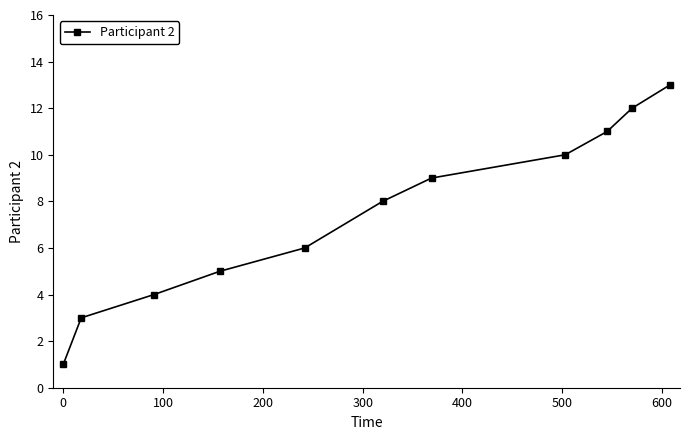

True or false: the data has more than 1 interior local peaks.

False